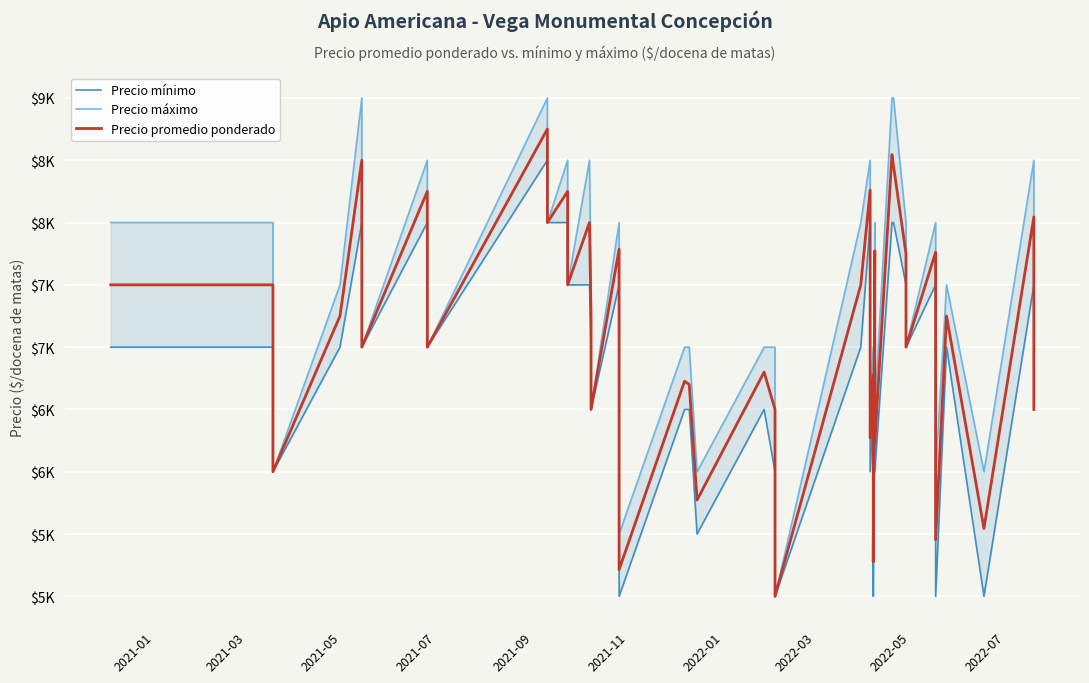

What is the average value of the Precio mínimo series?

6838